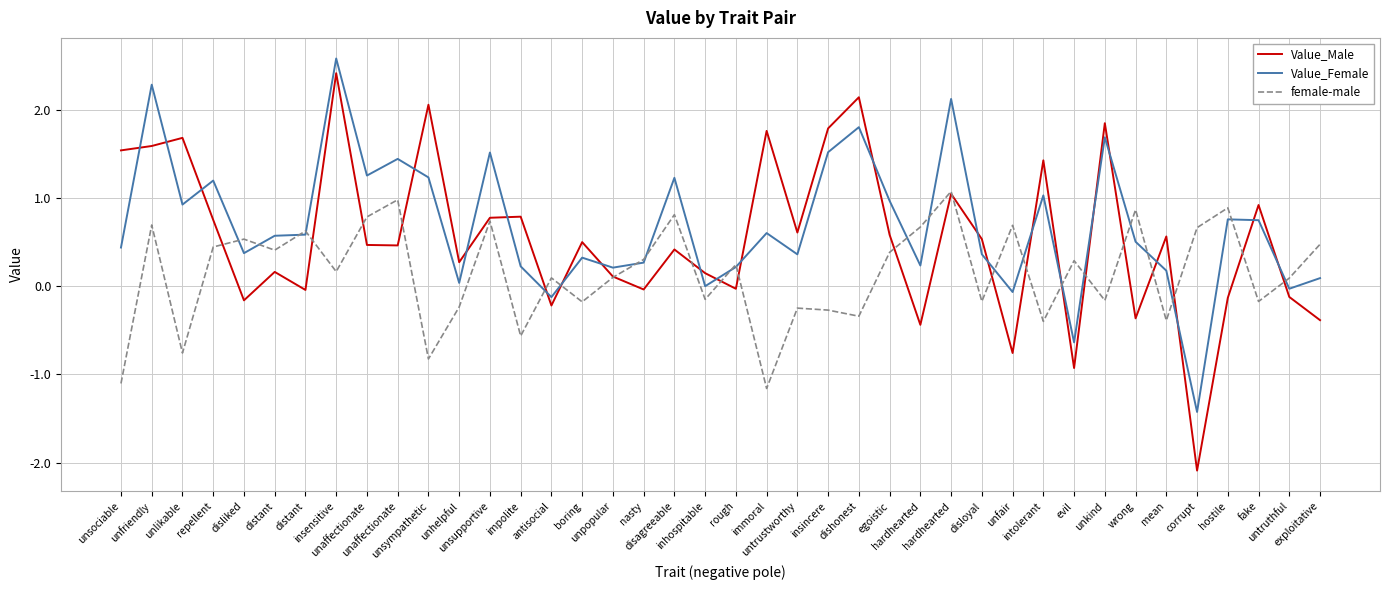

Which label corresponds to the smallest value in the chart?

corrupt